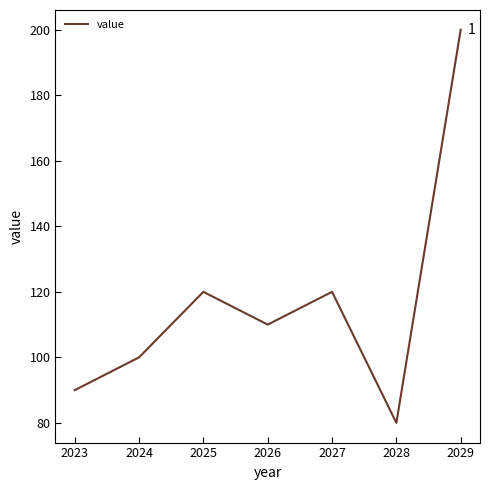

At which category does the chart reach its minimum across all series?

2028